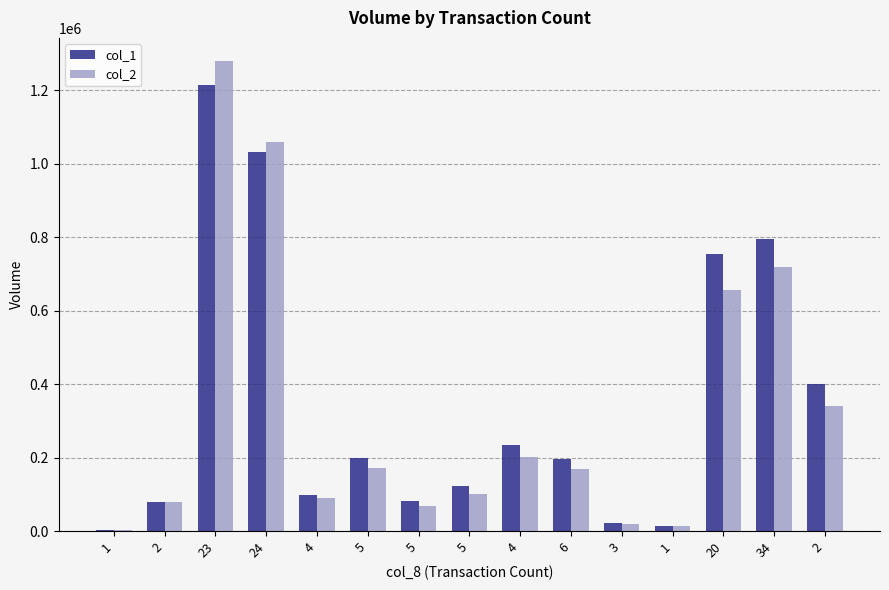

Are the bars grouped side by side (vs. stacked)?

Yes